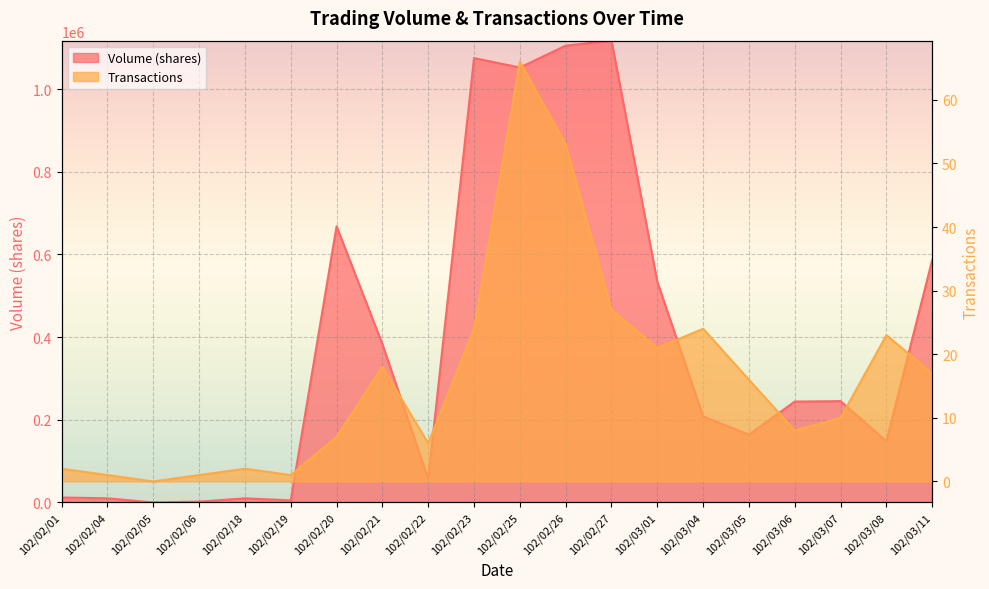

At 102/03/05, list the series in order from smallest to largest.

Transactions, Volume (shares)